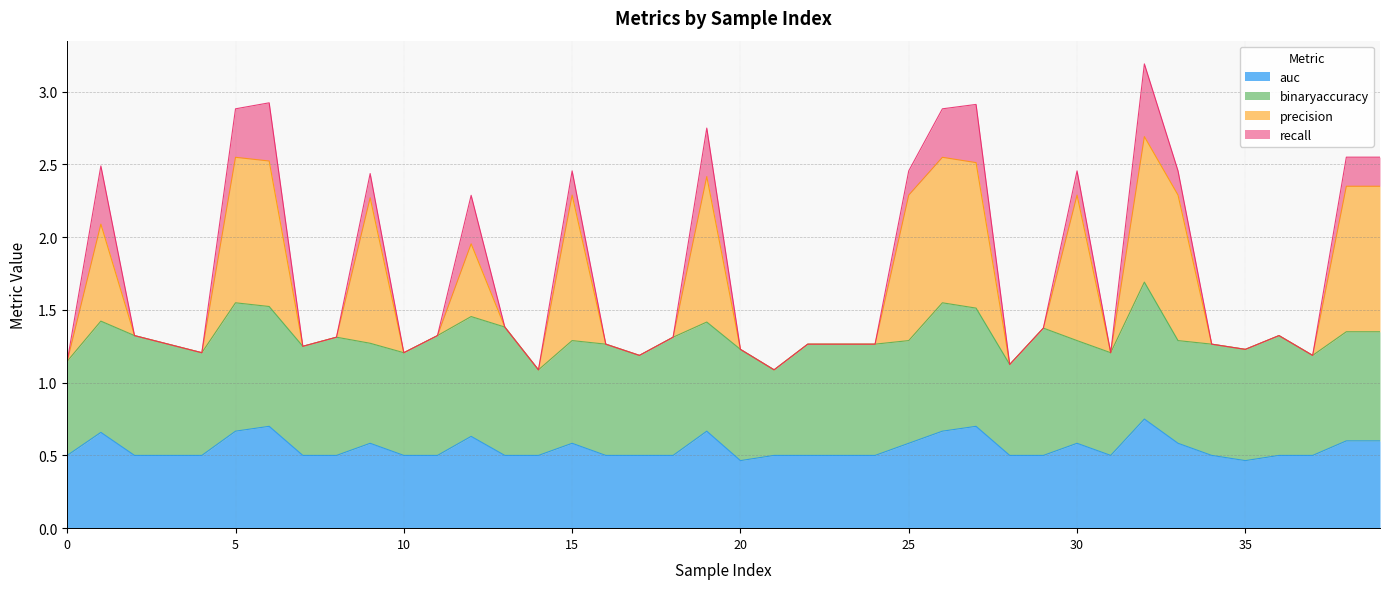

Which label corresponds to the largest value in the chart?

32